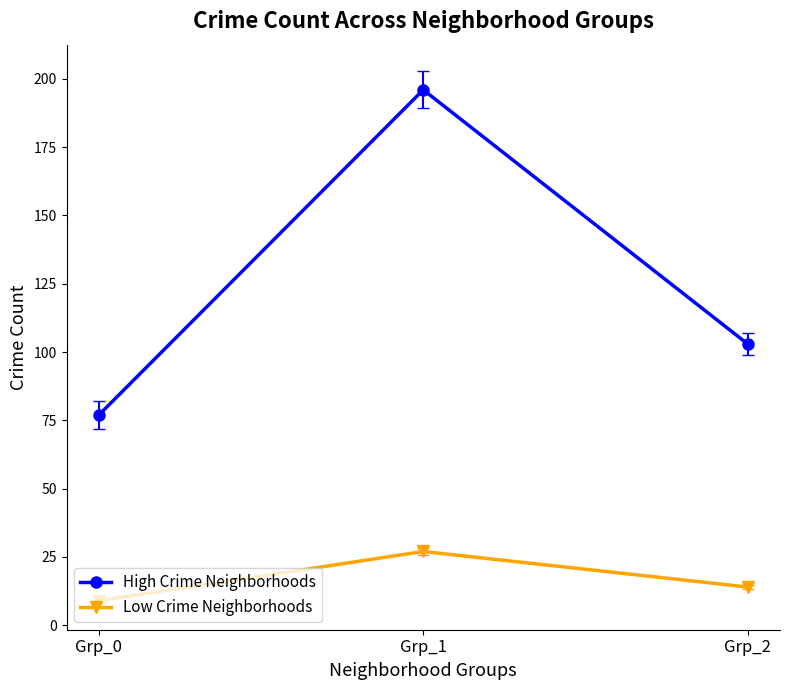

Is it true that High Crime Neighborhoods equals 77 at Grp_0?

True